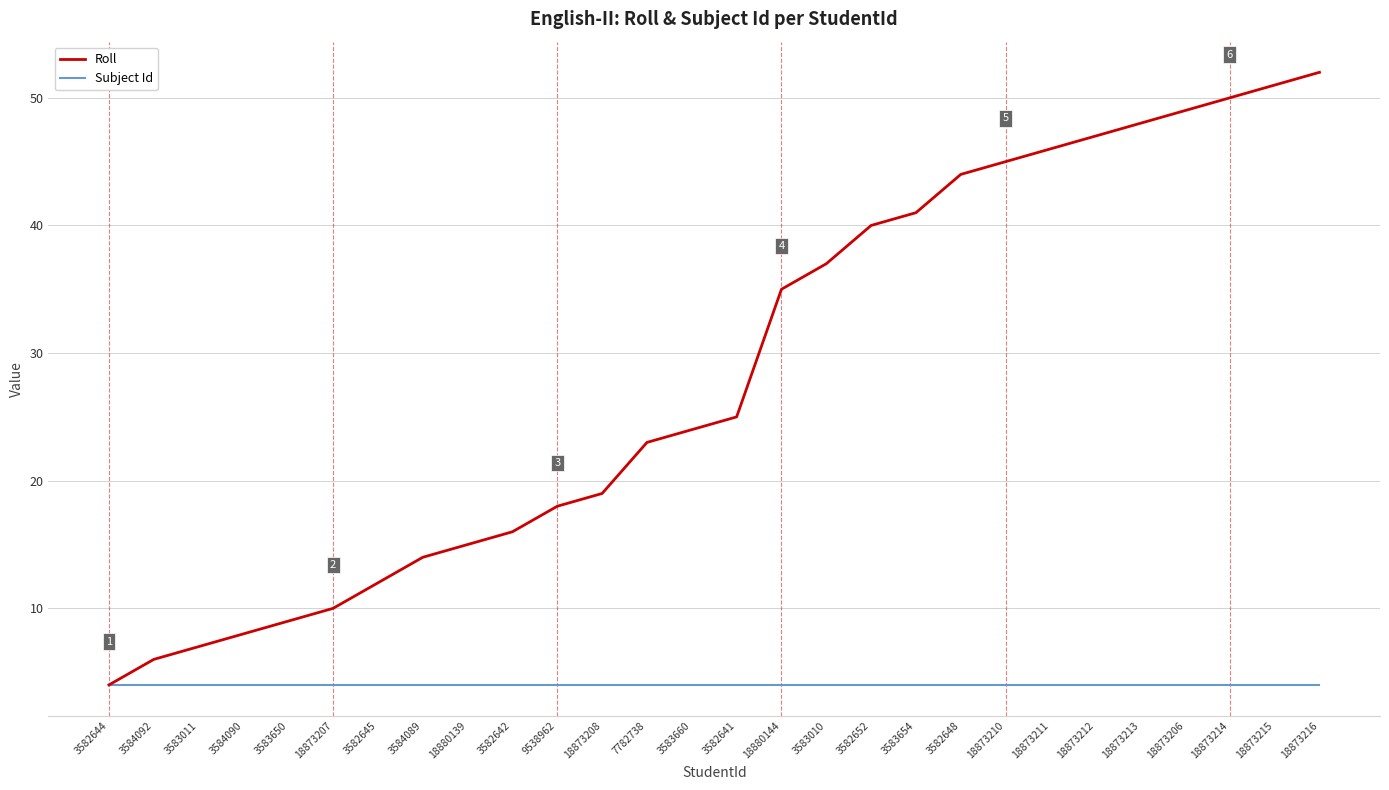

What position from the left is 18873215?

27